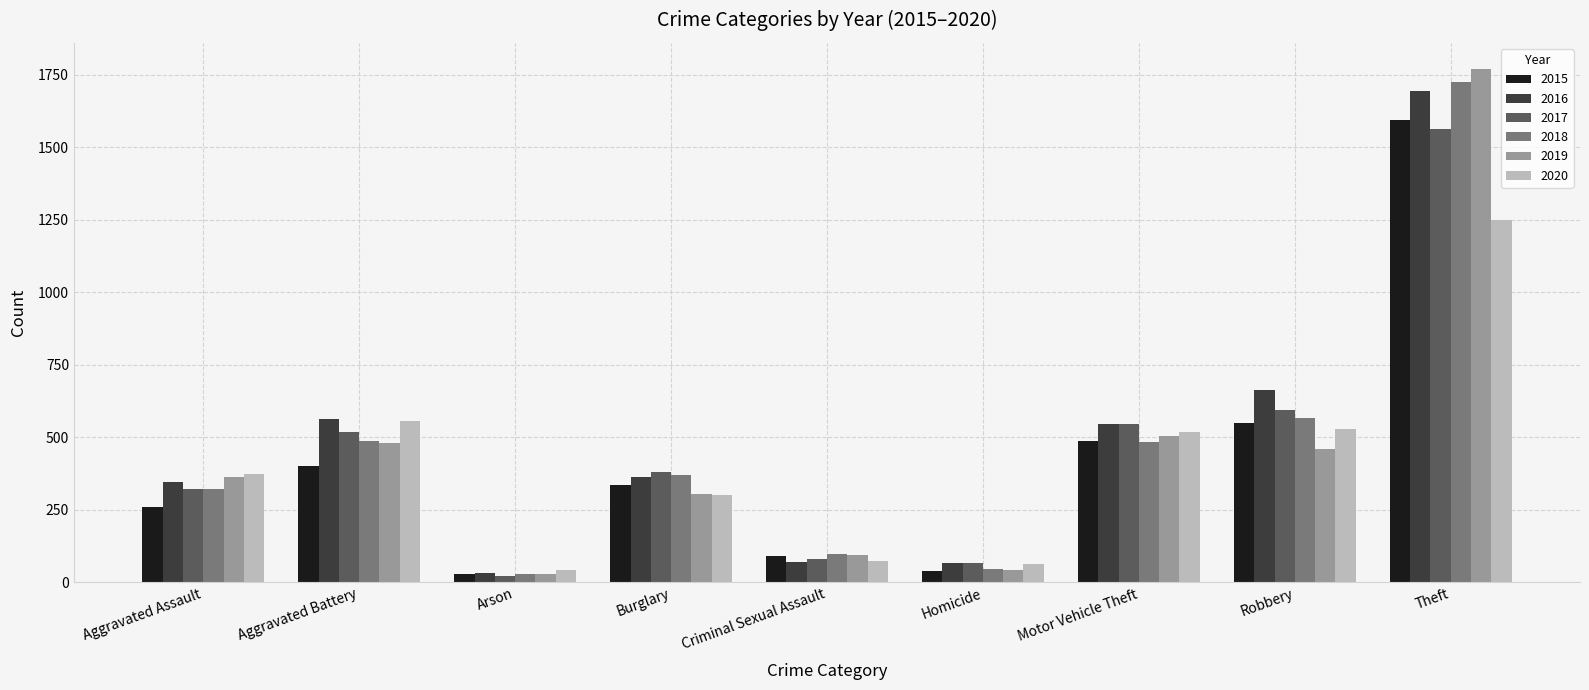

Which series has the largest total across all categories?

2016